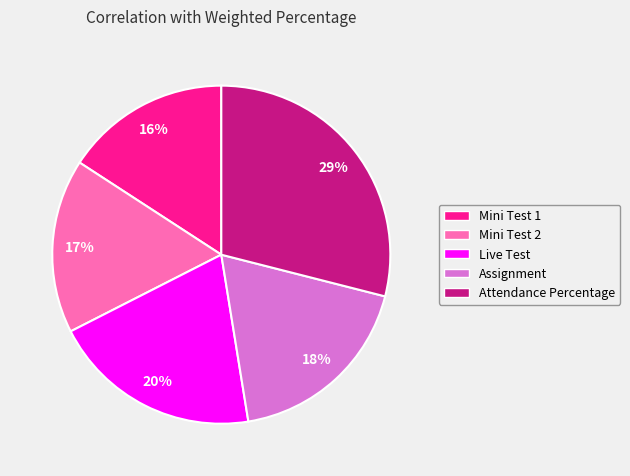

Combined, do Attendance Percentage and Live Test account for over 50%?

No